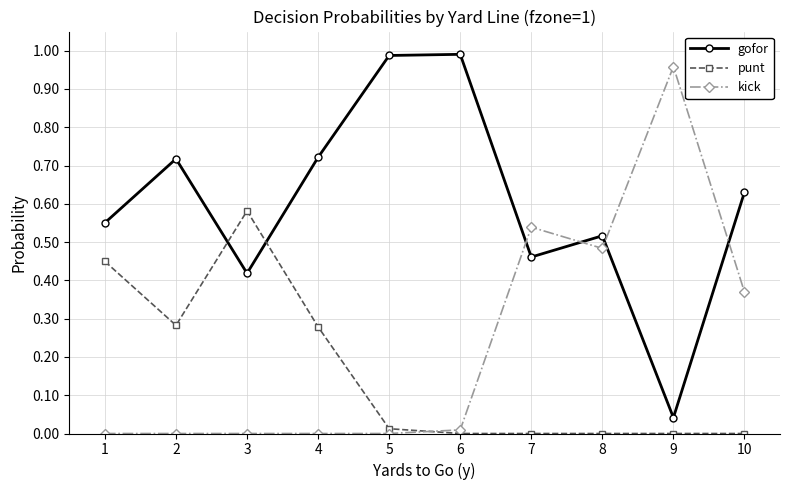

Is the value of gofor at 8 greater than the value of punt at 2?

Yes